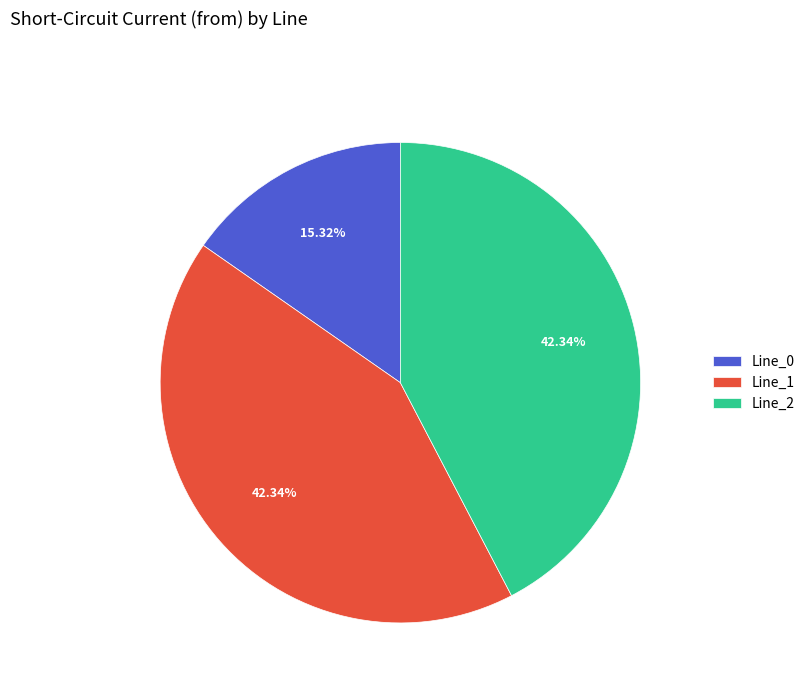

Is there a majority slice in this chart?

No